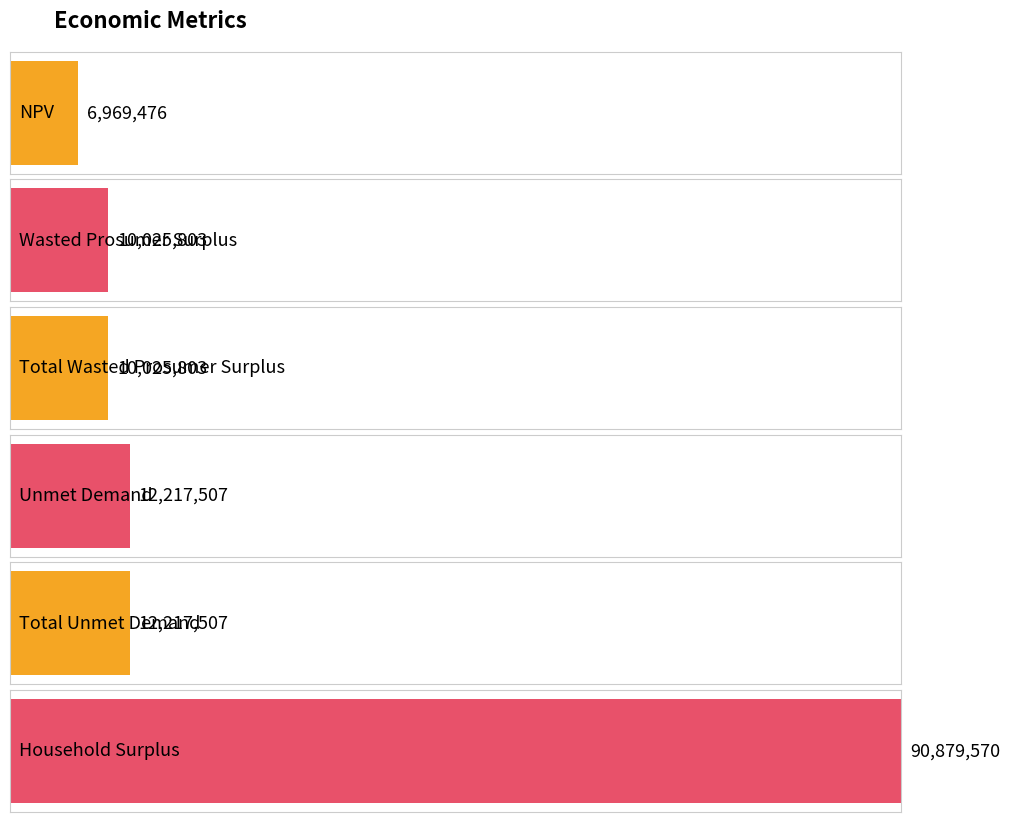

Reading left to right, list all the values displayed in this chart.

6969476.2	10025803.4	10025803.4	12217507.4	12217507.4	90879569.6